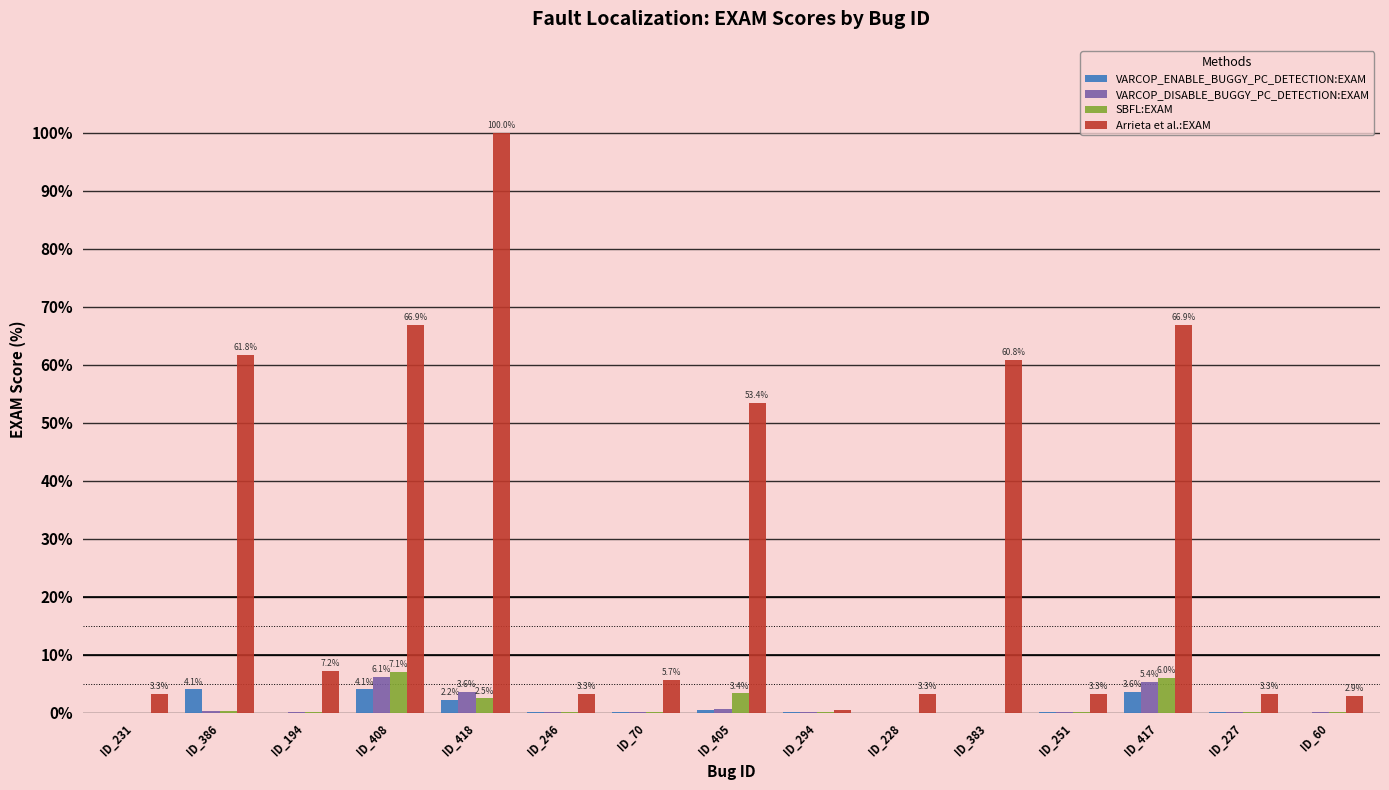

Count the number of data series in this chart.

4